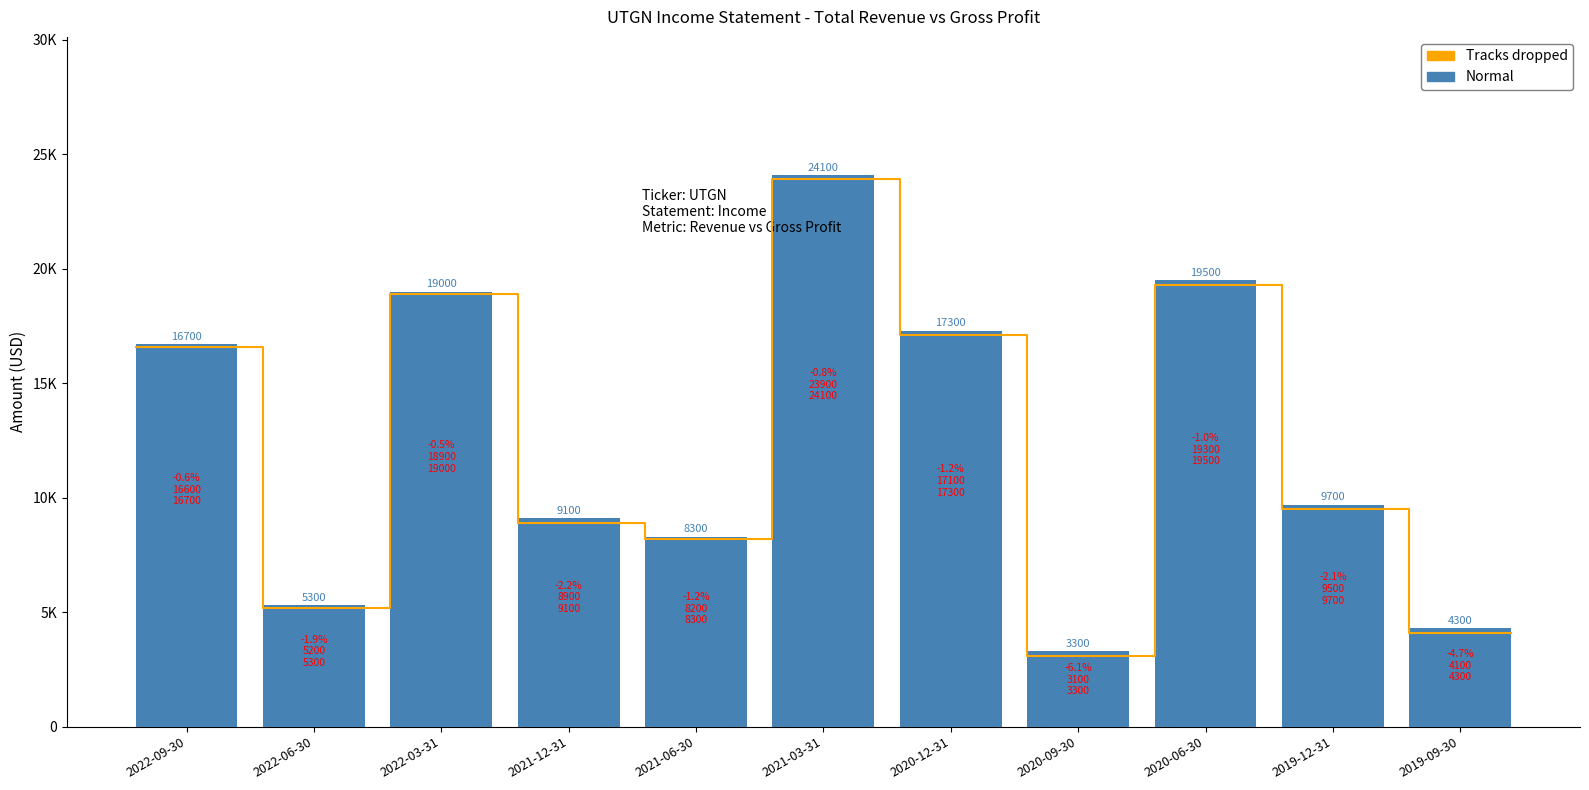

What is the change in value from 2021-03-31 to 2019-09-30?

-19800